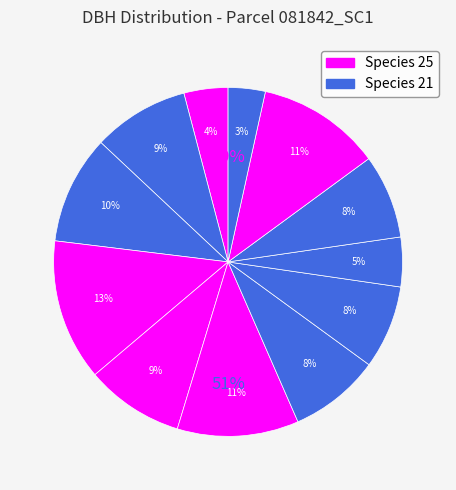

Does 81842012 account for over 50% of the chart?

No